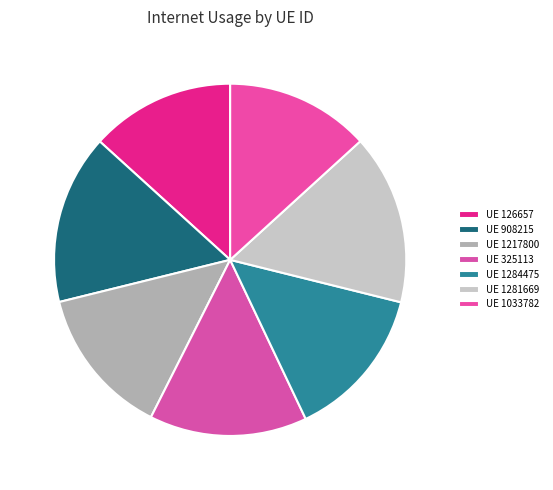

How many segments does this pie chart have?

7